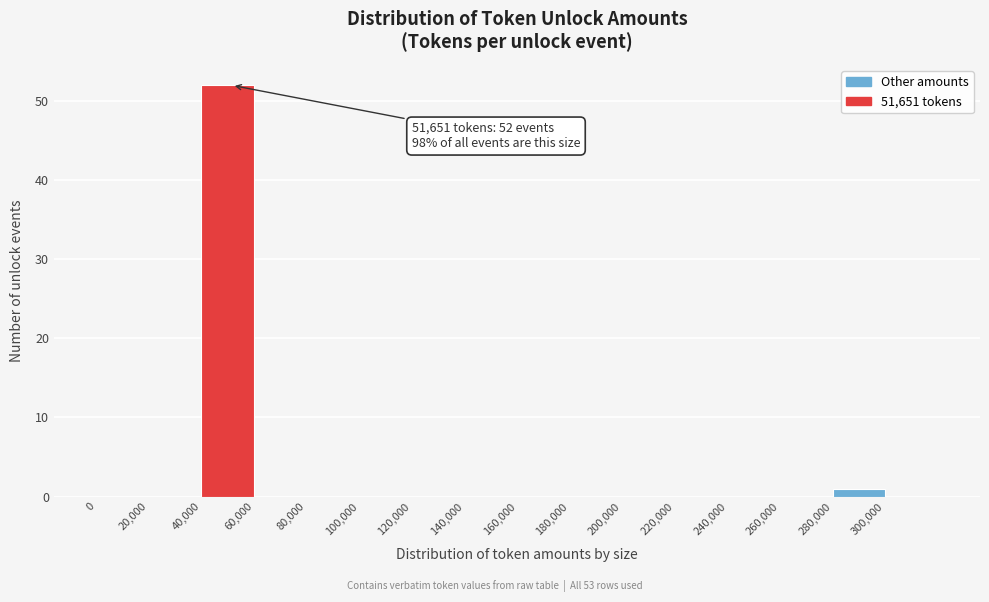

Over which range of the x-axis is the bar tallest?

40000 to 60000